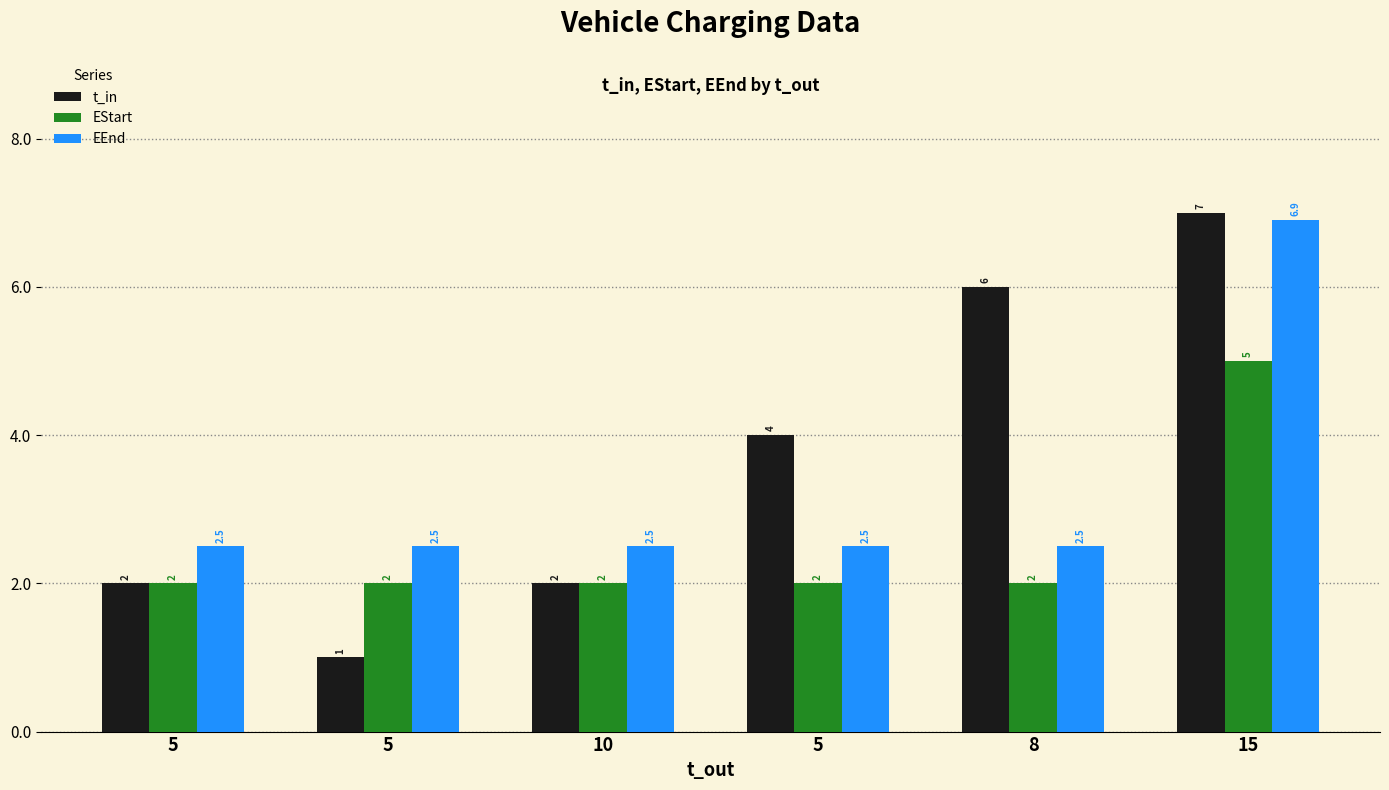

Are the bars horizontal?

No